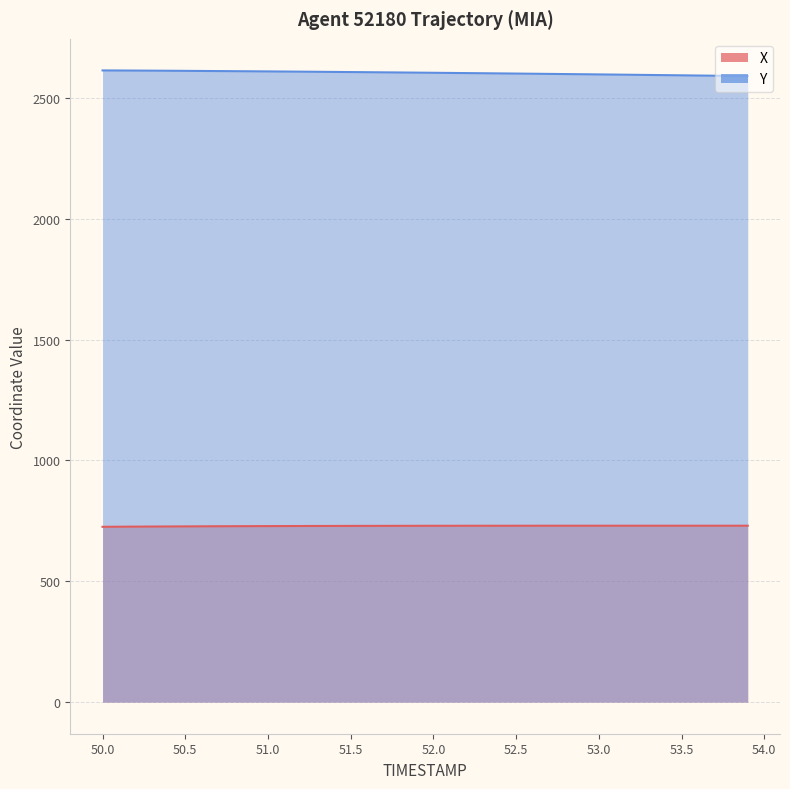

Reading right to left, list all the values displayed in this chart.

X line: 729.9	729.9	729.9	729.9	729.9	729.9	729.9	729.9	729.9	729.9	729.8	729.8	729.8	729.8	729.8	729.7	729.7	729.6	729.6	729.5	729.5	729.4	729.3	729.2	729.1	728.9	728.8	728.6	728.5	728.3	728.1	727.8	727.6	727.3	727.0	726.7	726.4	726.1	725.7	725.3
Y line: 2589.9	2590.7	2591.6	2592.3	2593.1	2593.9	2594.7	2595.4	2596.2	2596.9	2597.6	2598.3	2599.1	2599.8	2600.4	2601.1	2601.8	2602.4	2603.1	2603.7	2604.3	2604.9	2605.5	2606.1	2606.7	2607.2	2607.8	2608.3	2608.8	2609.3	2609.8	2610.3	2610.8	2611.2	2611.7	2612.1	2612.4	2612.8	2613.1	2613.4